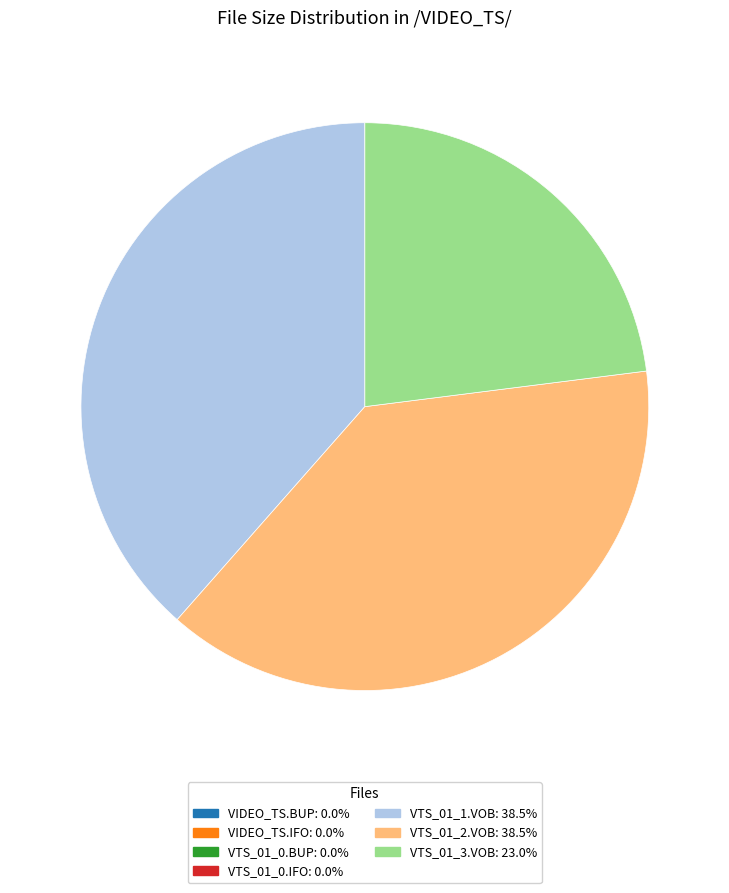

Approximately how many times larger is the value at VTS_01_3.VOB compared to VTS_01_1.VOB?

0.6